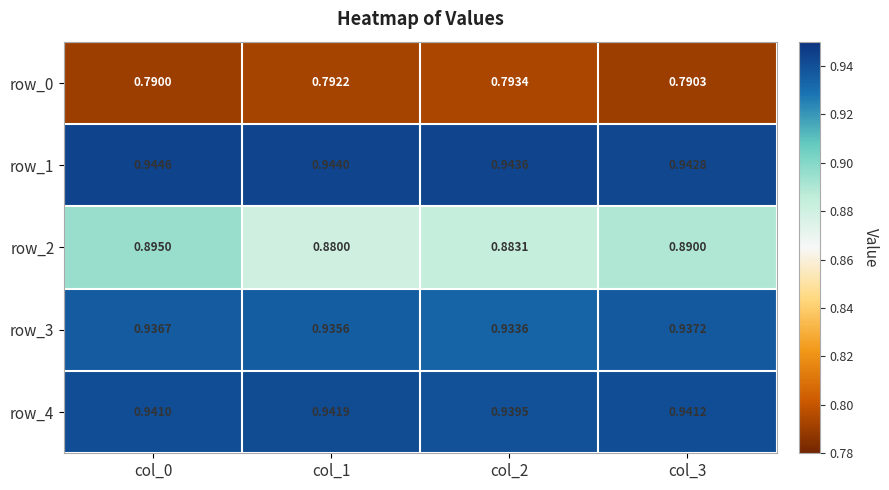

Is the value of row_3 at col_3 greater than the value of row_0 at col_0?

Yes